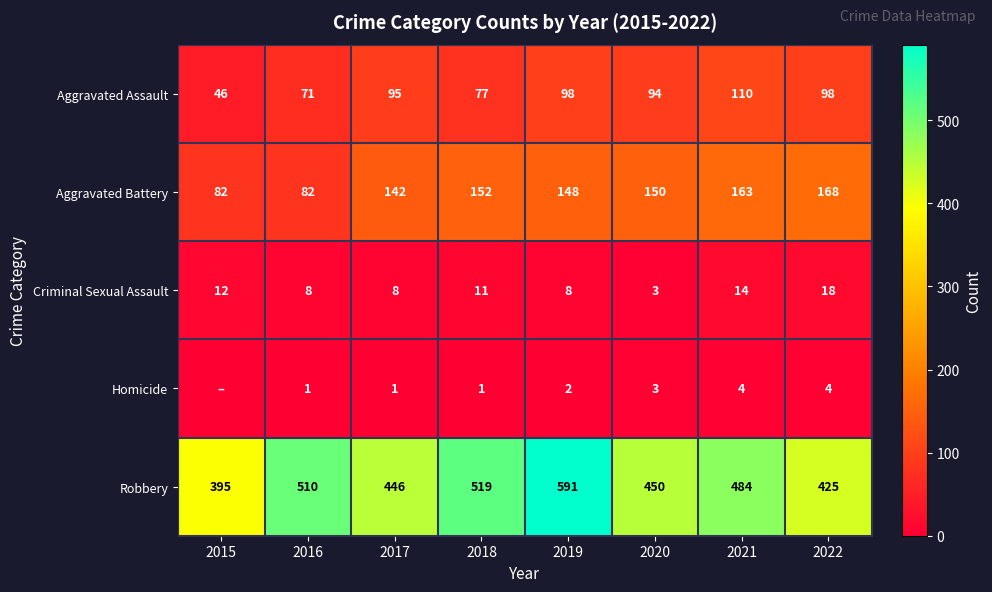

What is the difference between the Aggravated Assault values at 2015 and 2019?

52